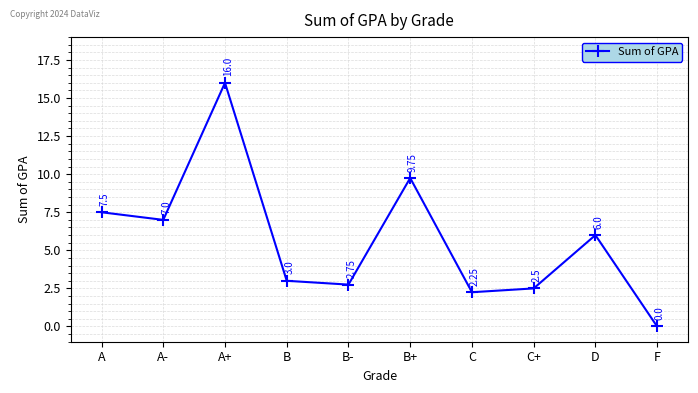

The chart shows a value of 7.5 at A. True or false?

True